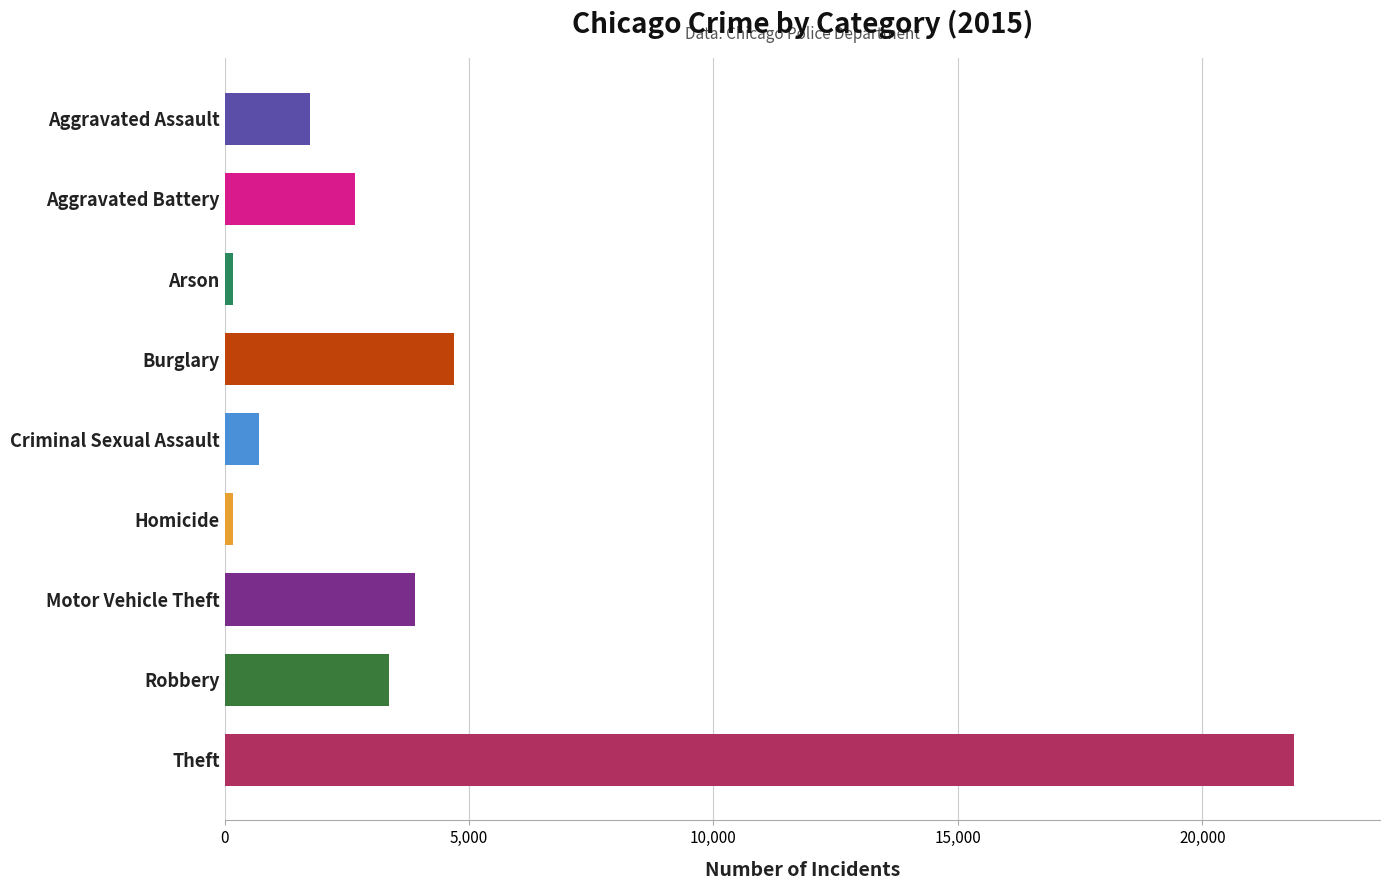

What is the label of the 2nd bar from the top?

Aggravated Battery